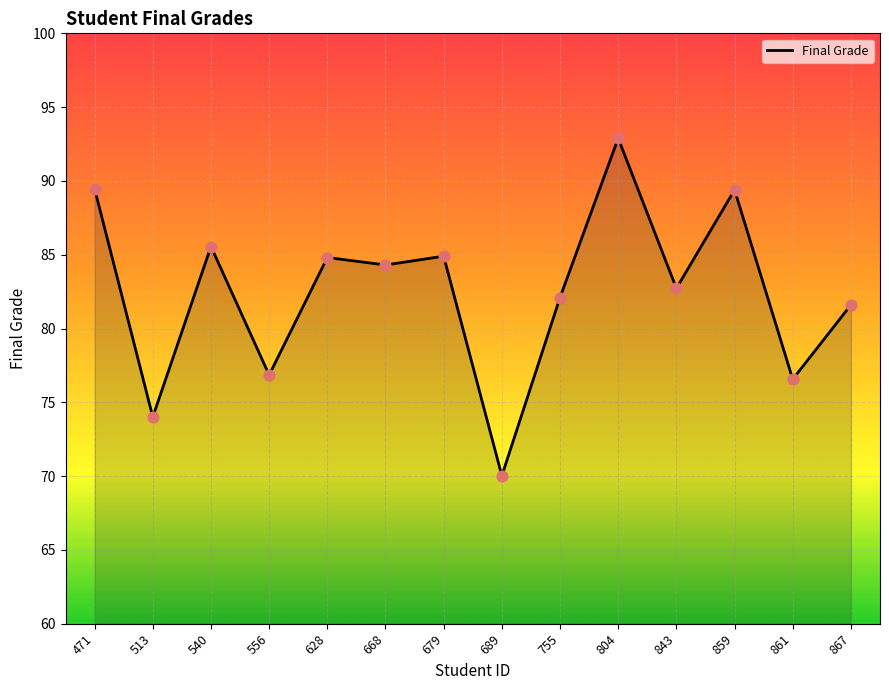

Approximately how many times larger is the value at 540 compared to 843?

1.0